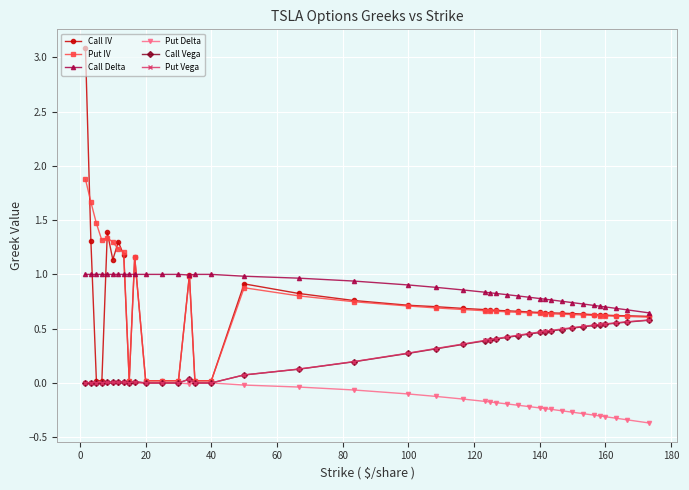

Which series has the widest spread of values?

Call IV